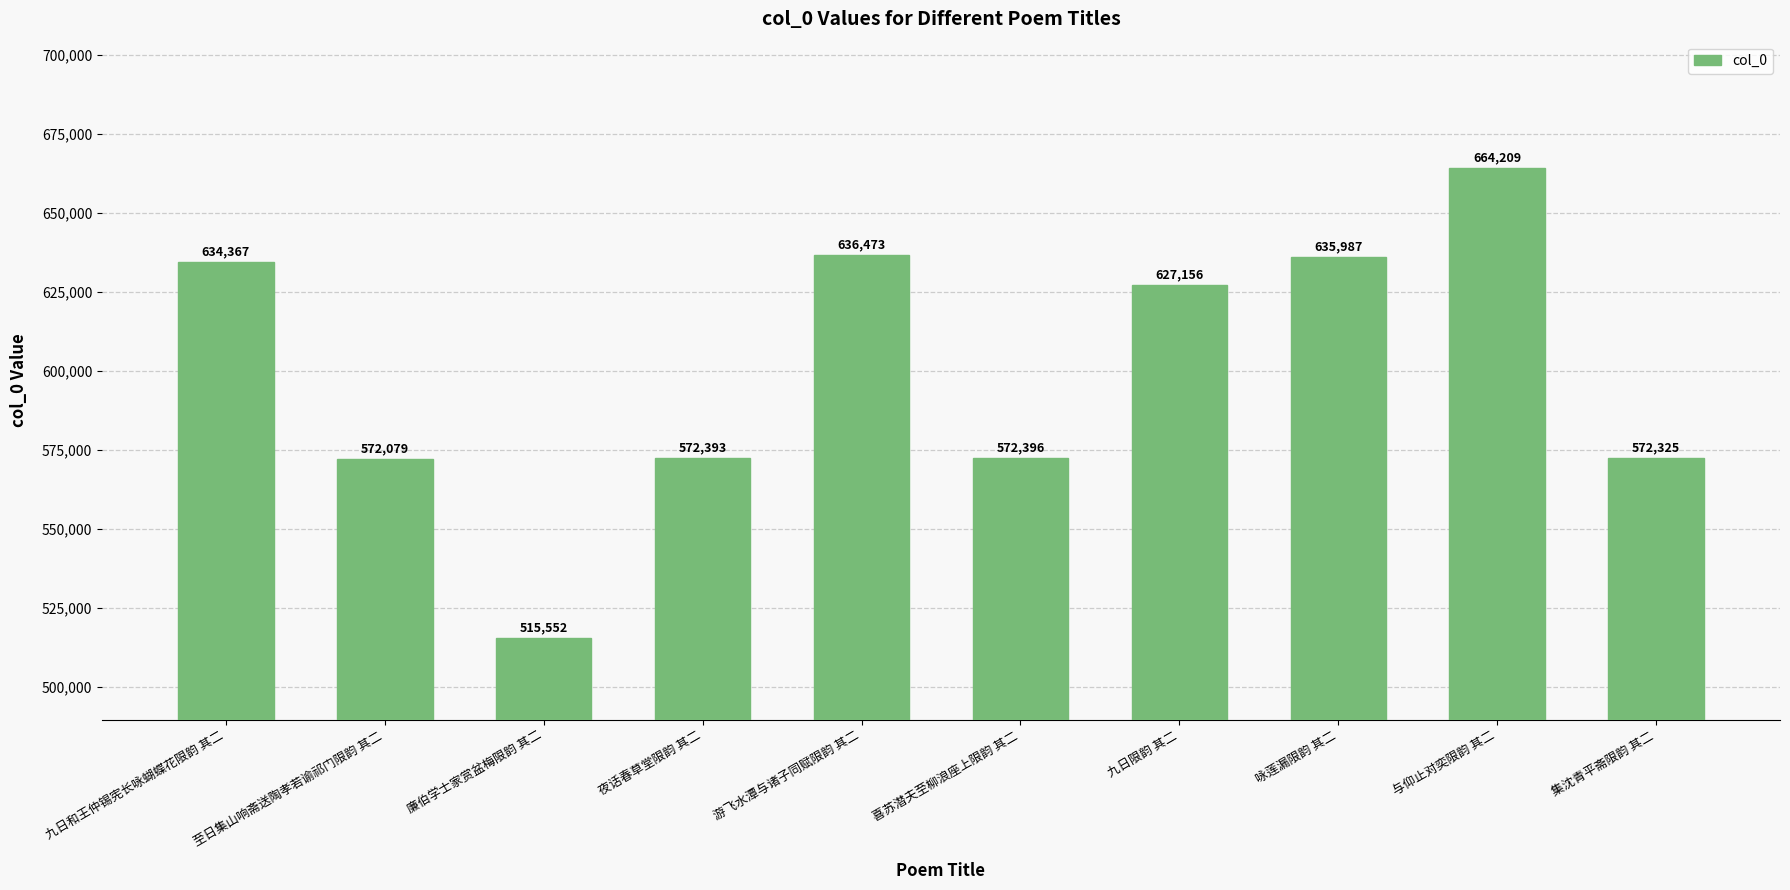

Which label corresponds to the smallest value in the chart?

廉伯学士家赏盆梅限韵 其二